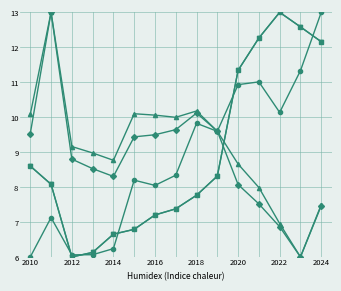

Is it true that debtToAssets equals 22.5 at 2012?

False